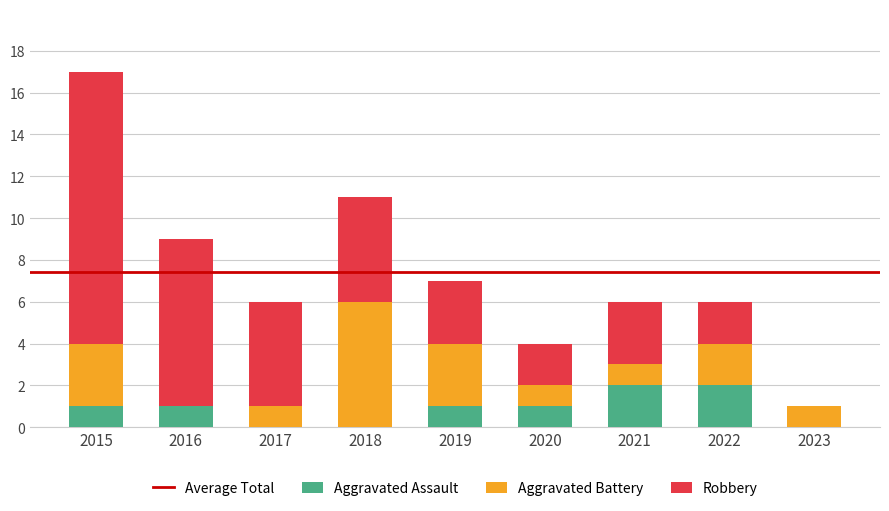

The Aggravated Assault series shows 2 at 2021. True or false?

True